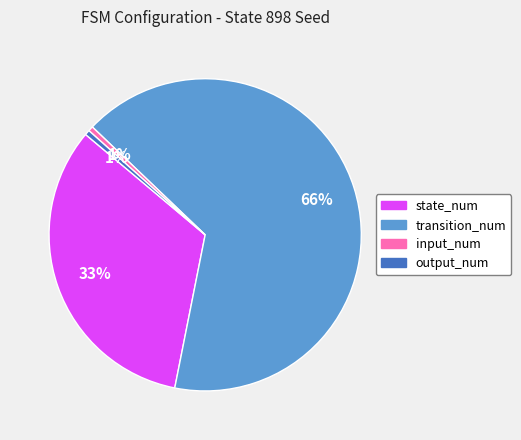

True or false: state_num accounts for 28% of the total.

False